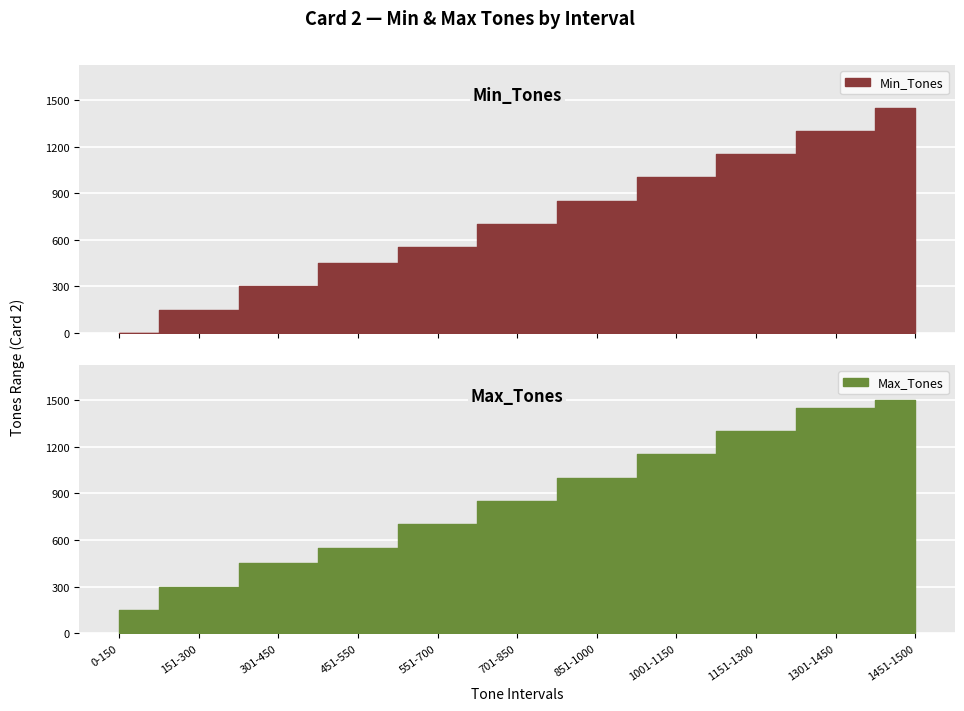

What is the average value of the Min_Tones series?

719